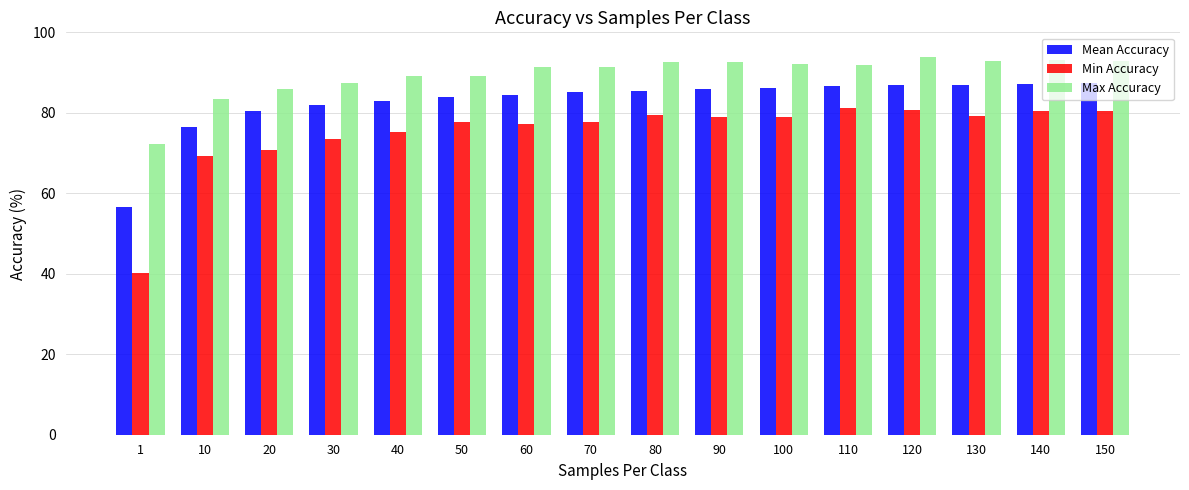

What is the maximum value shown in the chart?

93.9